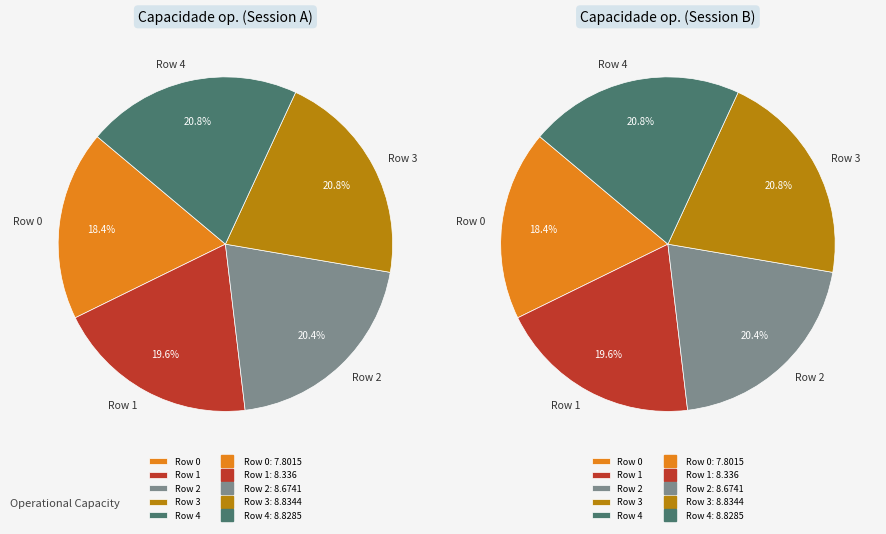

What is the change in value from Row 0 to Row 3?

+1.0